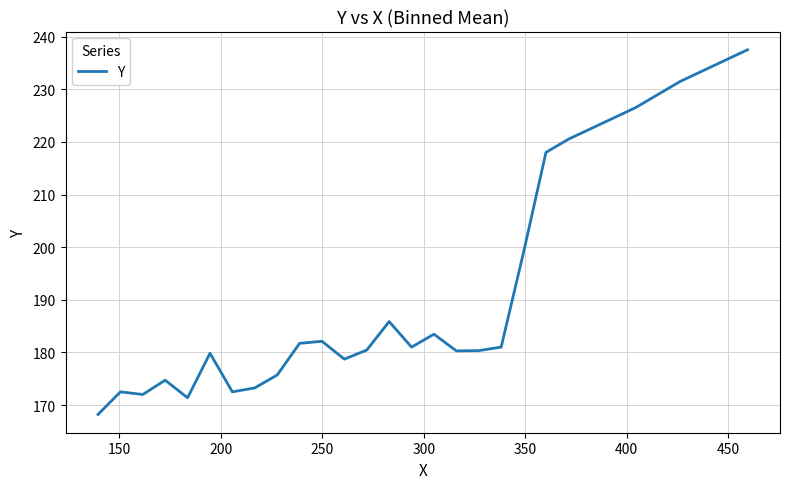

What is the maximum value shown in the chart?

237.5